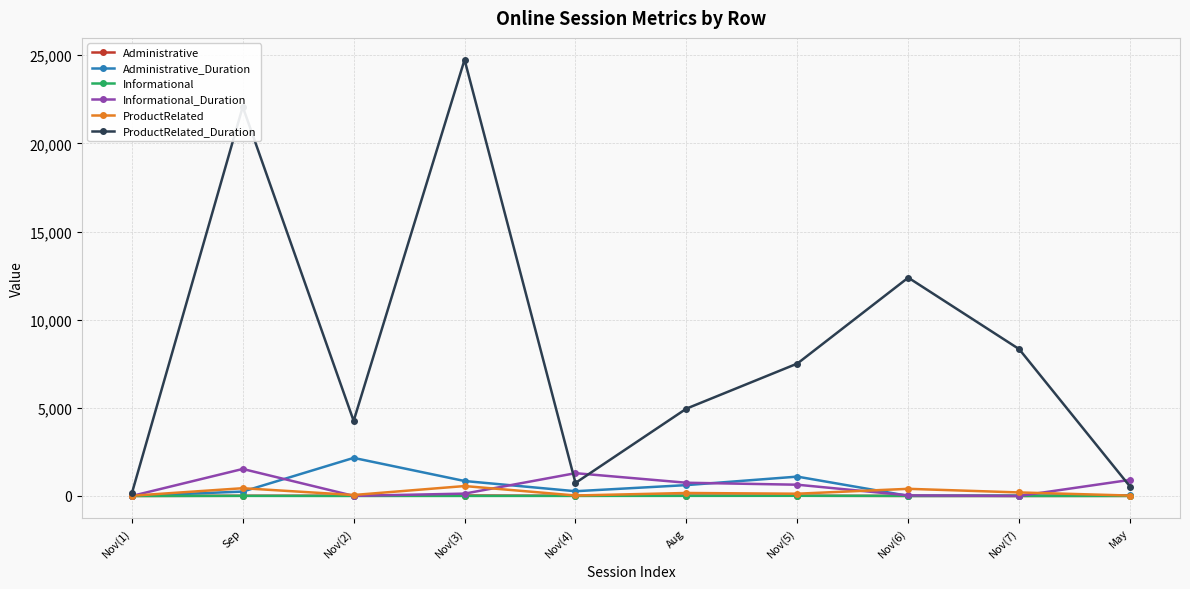

Which label corresponds to the largest value in the chart?

Nov(3)